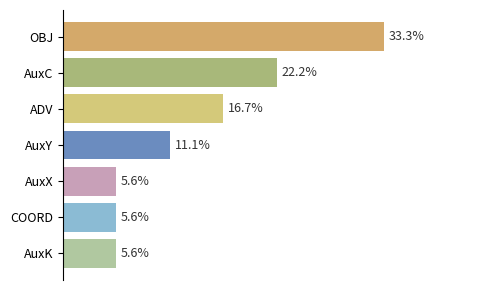

What is the label of the 6th bar from the top?

COORD